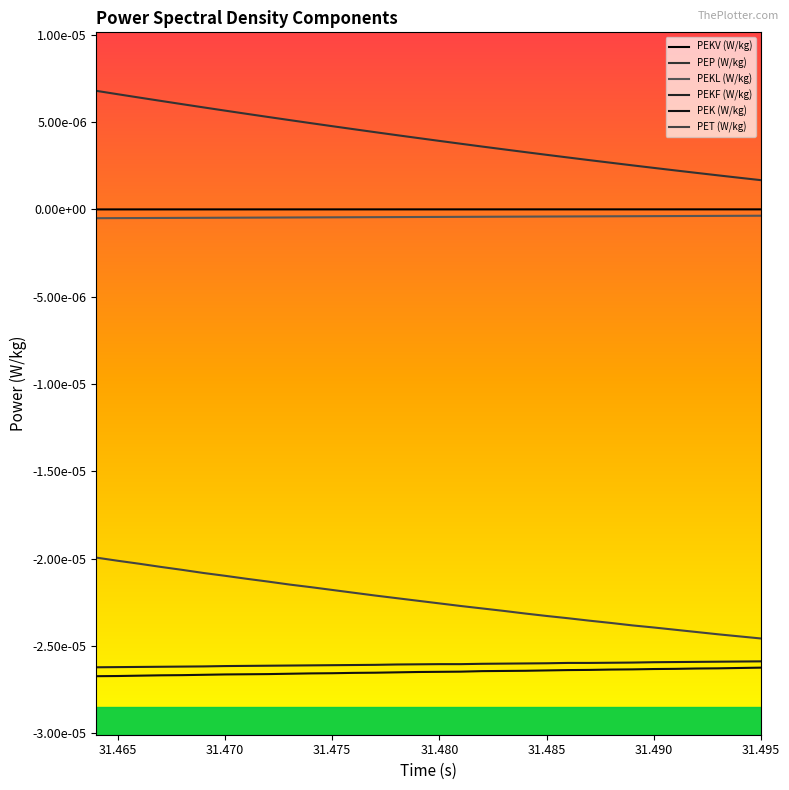

Is this an area chart (filled region under the line)?

No